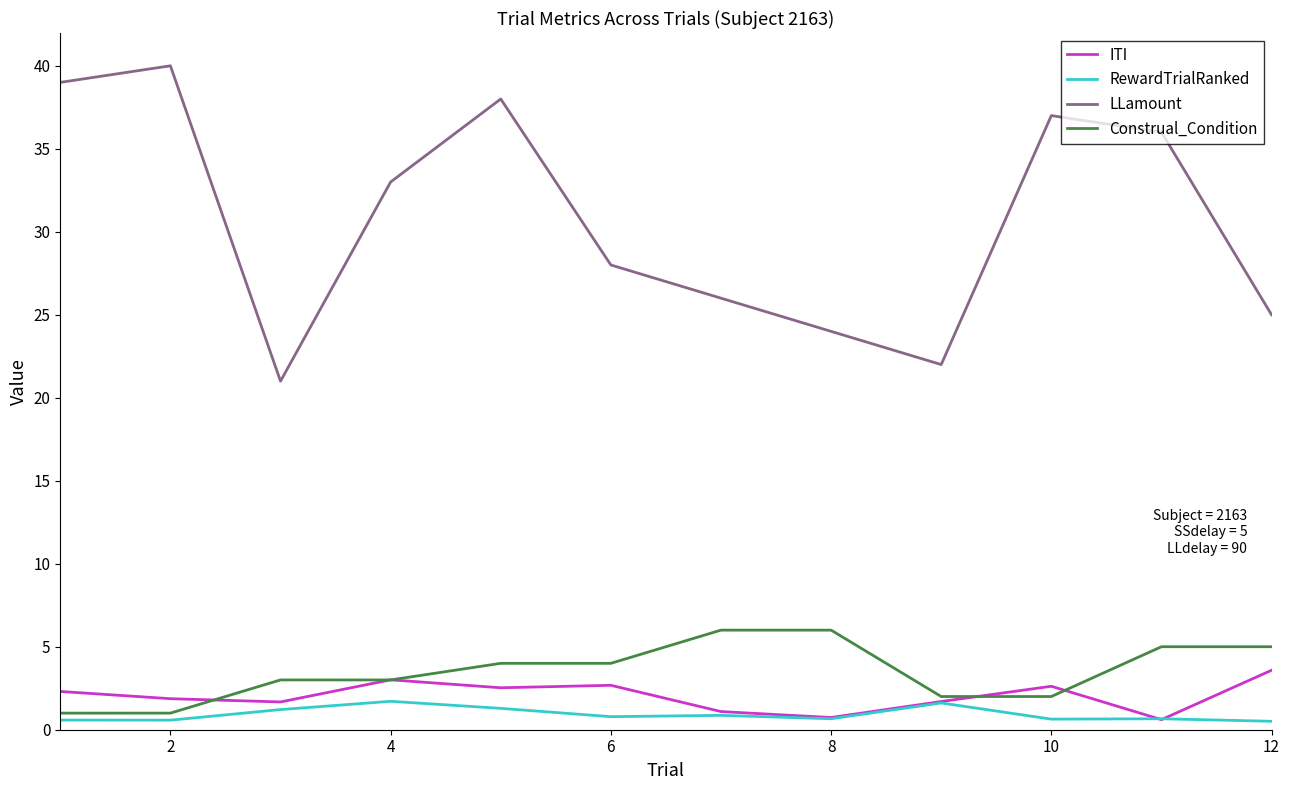

Which series has the largest total across all categories?

LLamount